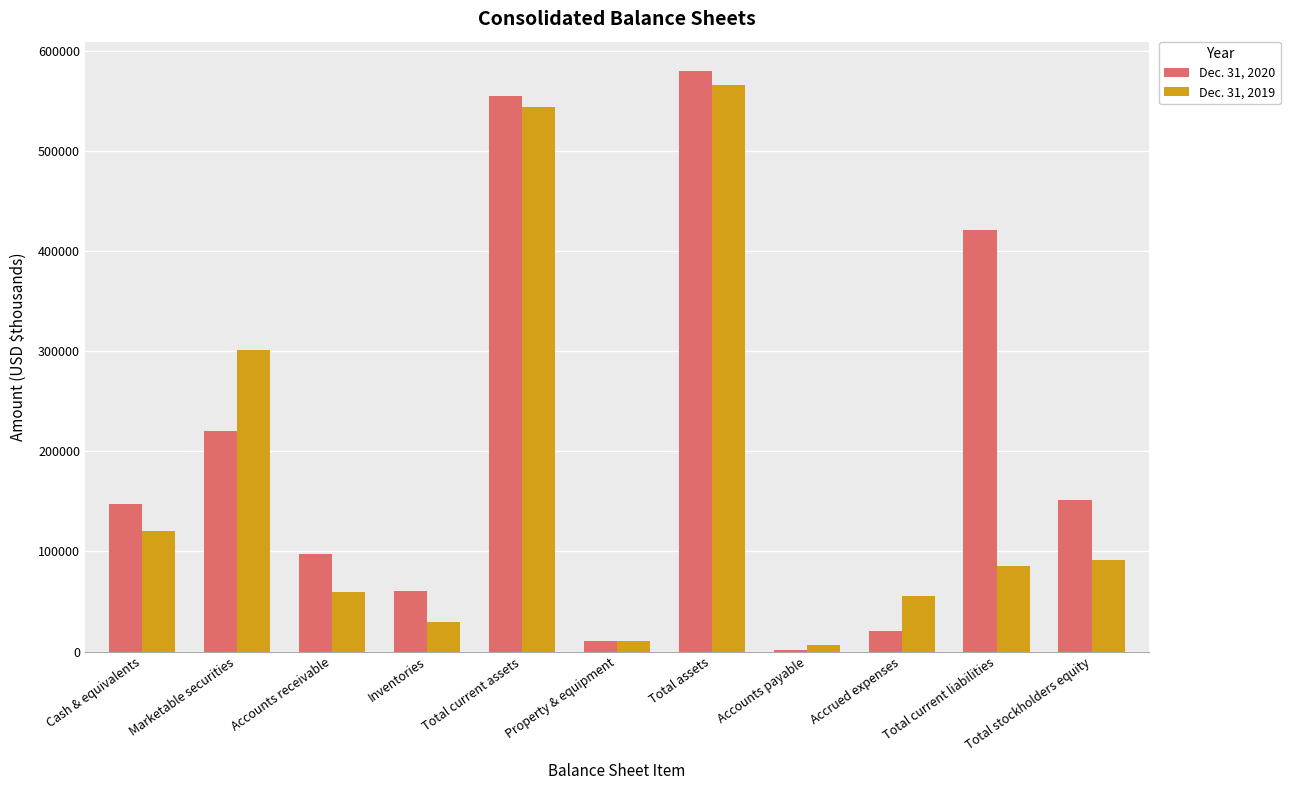

Rank the series by their average value, from lowest to highest.

Dec. 31, 2019, Dec. 31, 2020